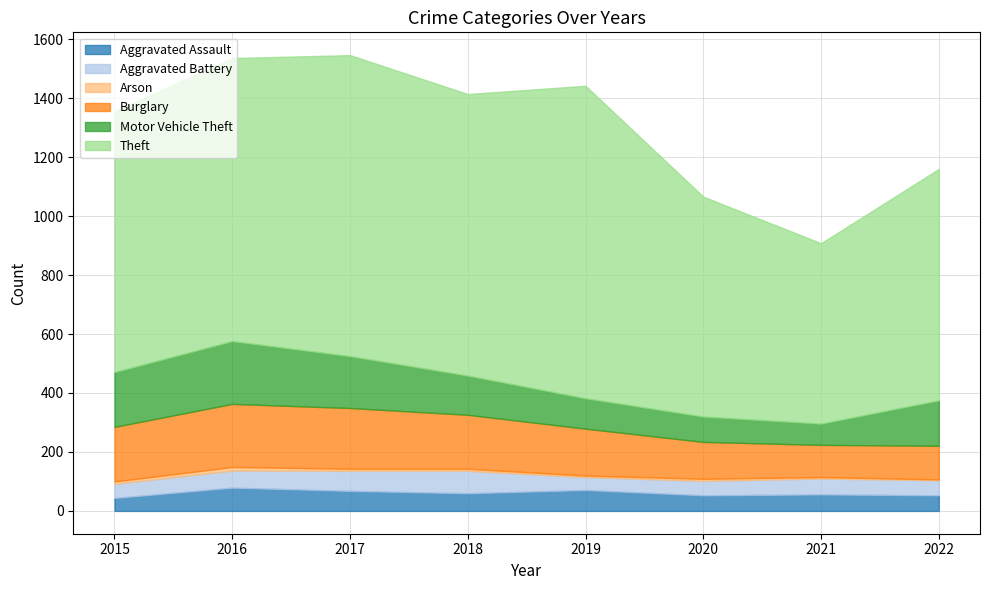

Rank the categories by Burglary value from highest to lowest.

2016, 2017, 2015, 2018, 2019, 2020, 2022, 2021